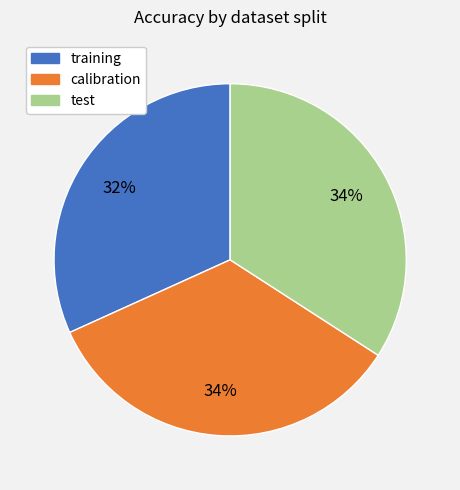

Do training and test together represent more than half of the pie?

Yes